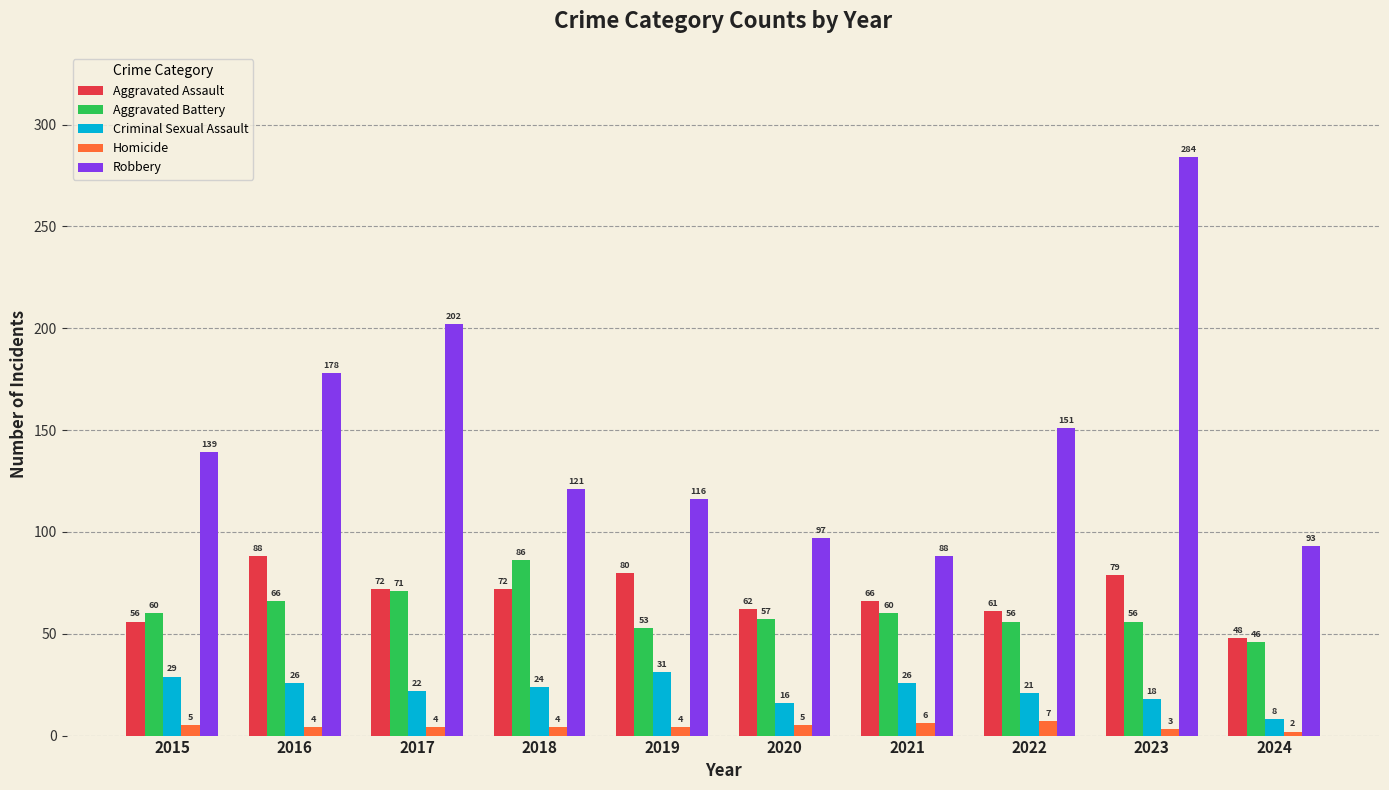

What are all the series names shown in the legend?

Aggravated Assault, Aggravated Battery, Criminal Sexual Assault, Homicide, Robbery